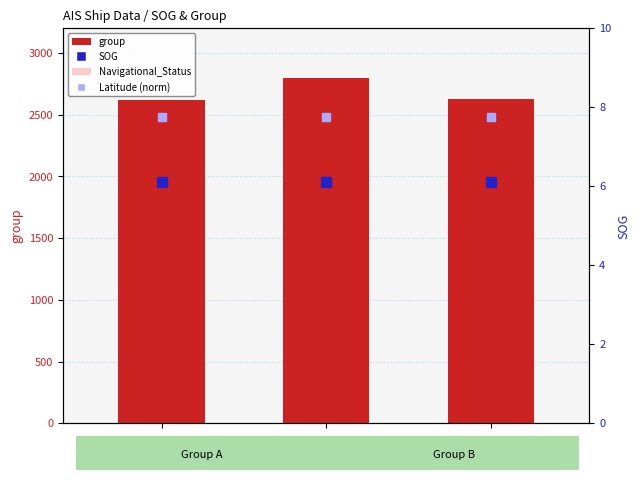

Reading right to left, transcribe all the data shown in this chart.

group: 3912=2626.0	4192=2793.0	3911=2620.0
Navigational_Status: 3912=40.0	4192=40.0	3911=40.0
SOG: 3912=6.1	4192=6.1	3911=6.1
Latitude (norm): 3912=7.8	4192=7.8	3911=7.8